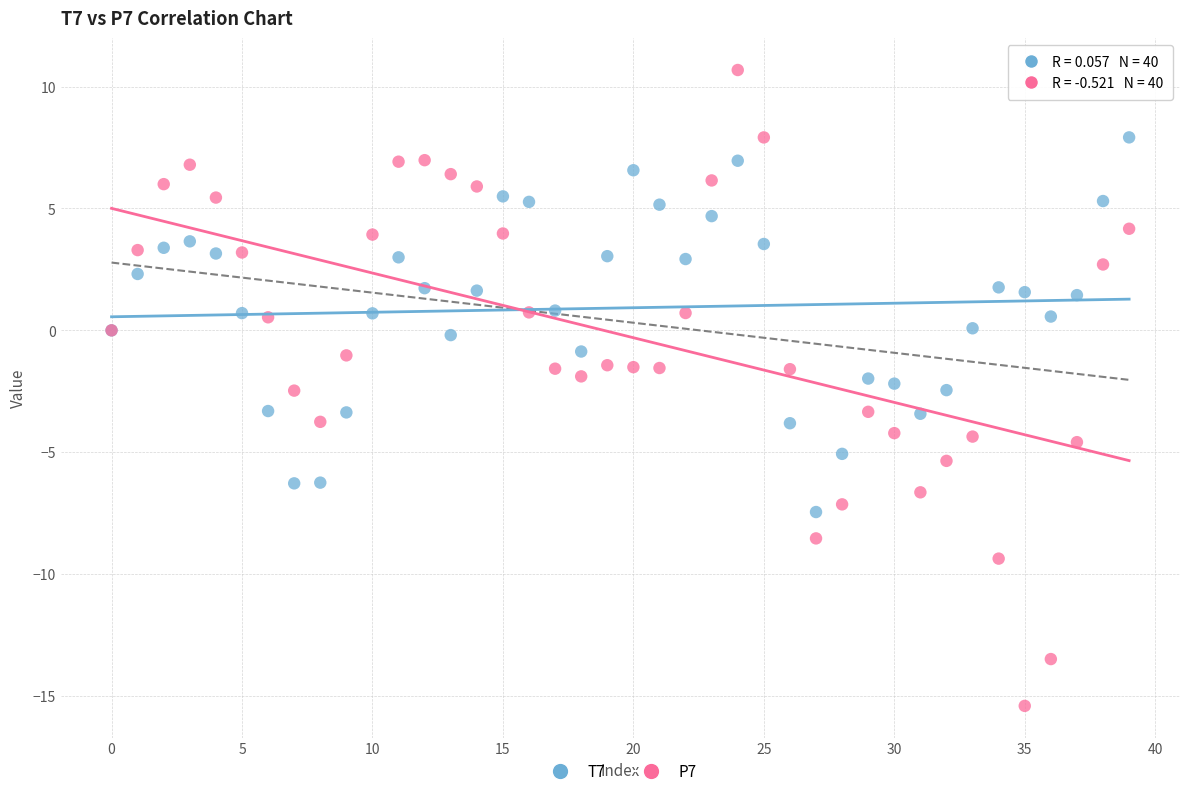

Which series reaches the maximum Y coordinate?

P7